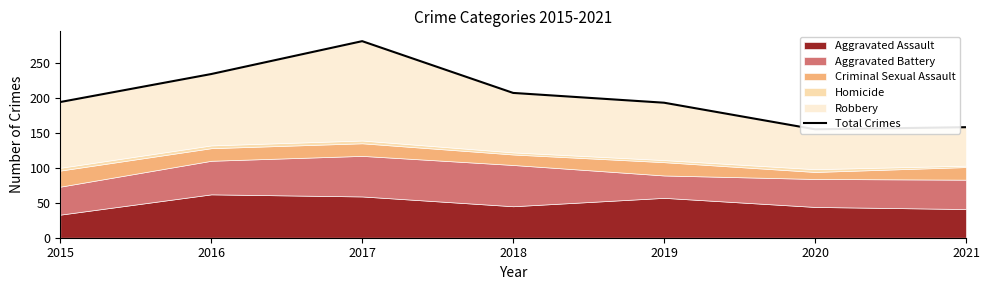

Reading left to right, extract all data points from this chart.

2015=194	2016=234	2017=281	2018=207	2019=193	2020=155	2021=158